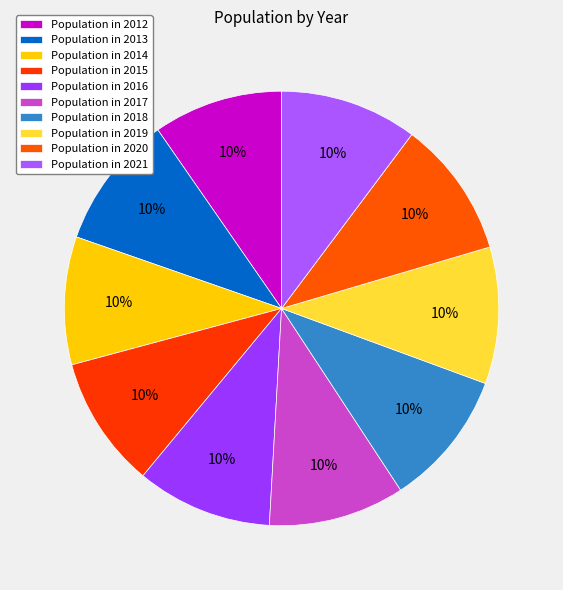

How many slices are in this pie chart?

10